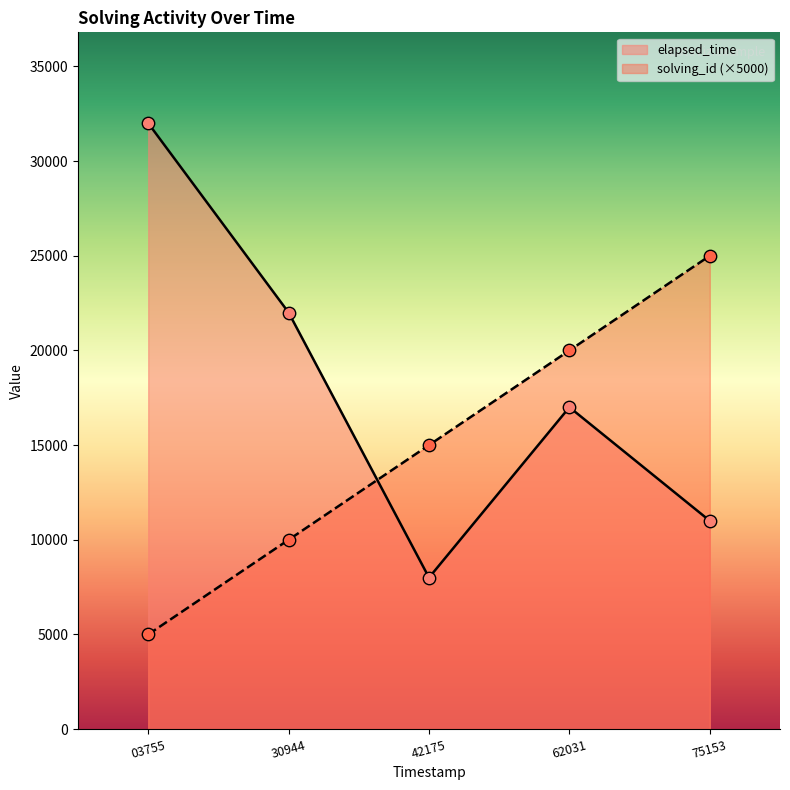

Which series has the largest Y range (max minus min)?

elapsed_time